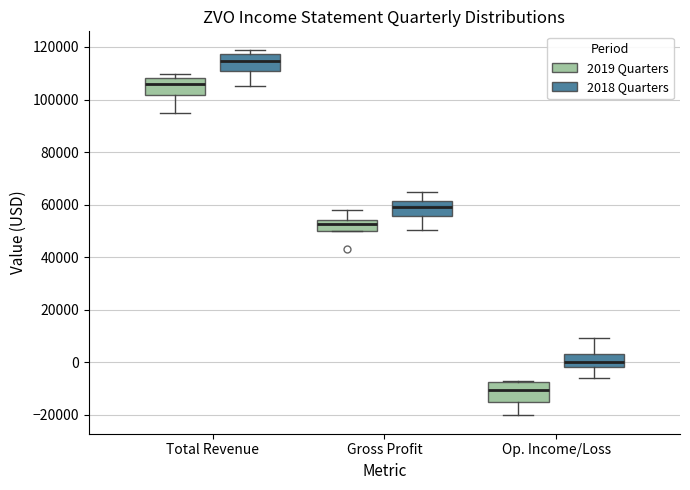

Reading left to right, transcribe this box plot: for each box, give where its median line is, the range the box spans, and where its two whiskers end, as read against the y-axis. The values are not printed on the chart, so give them approximately, as read against the axis.

Total Revenue (2019 Quarters): median 106000, box 102000 to 108000, whiskers 94000 to 110000
Total Revenue (2018 Quarters): median 114000, box 110000 to 118000, whiskers 106000 to 120000
Gross Profit (2019 Quarters): median 52000, box 50000 to 54000, whiskers 50000 to 58000
Gross Profit (2018 Quarters): median 58000, box 56000 to 62000, whiskers 50000 to 64000
Op. Income/Loss (2019 Quarters): median -10000, box -16000 to -8000, whiskers -20000 to -8000
Op. Income/Loss (2018 Quarters): median 0, box -2000 to 2000, whiskers -6000 to 10000